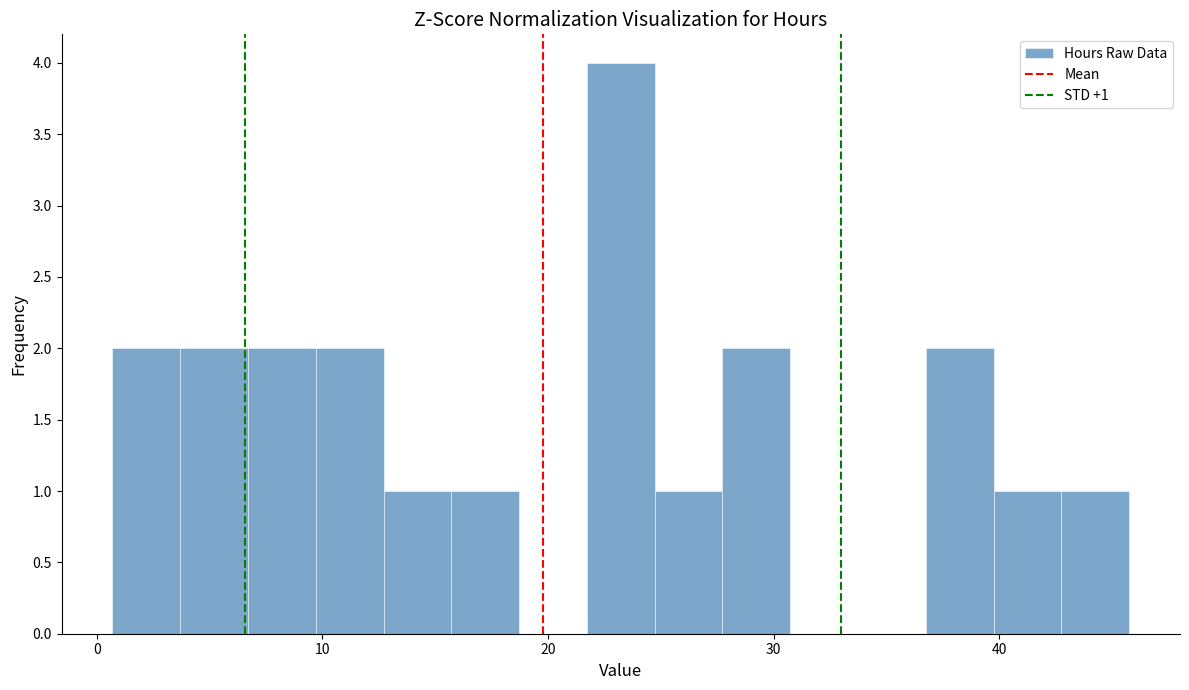

Around what value on the x-axis is the tallest bar? Give the approximate position of its centre, as read against the axis.

23